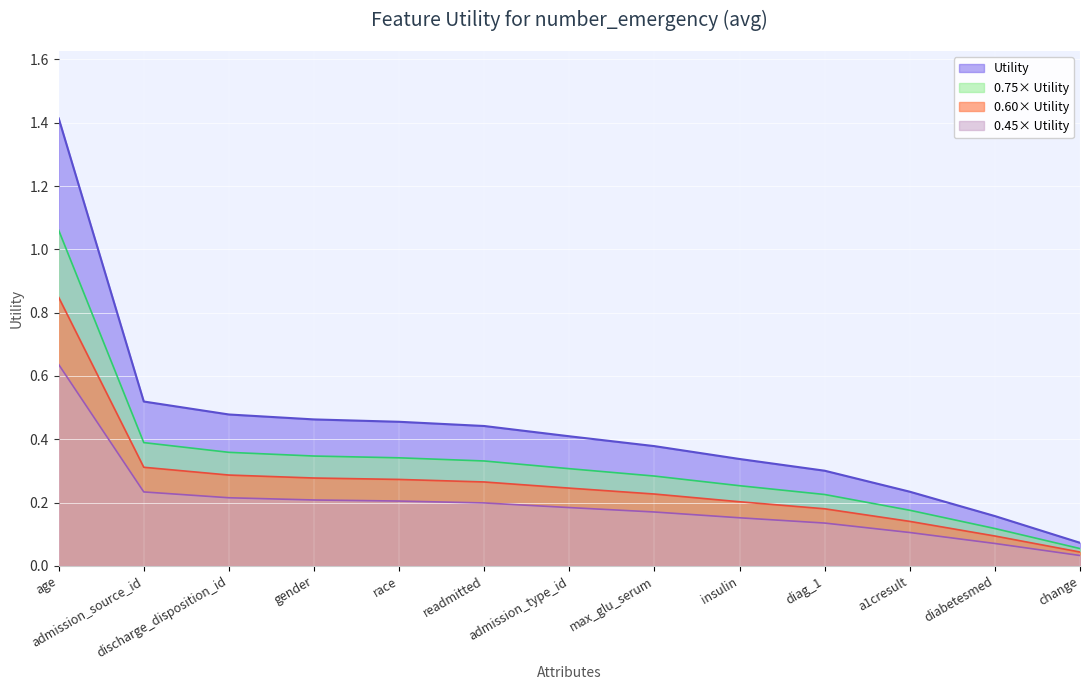

Rank the categories by value from lowest to highest.

change, diabetesmed, a1cresult, diag_1, insulin, max_glu_serum, admission_type_id, readmitted, race, gender, discharge_disposition_id, admission_source_id, age